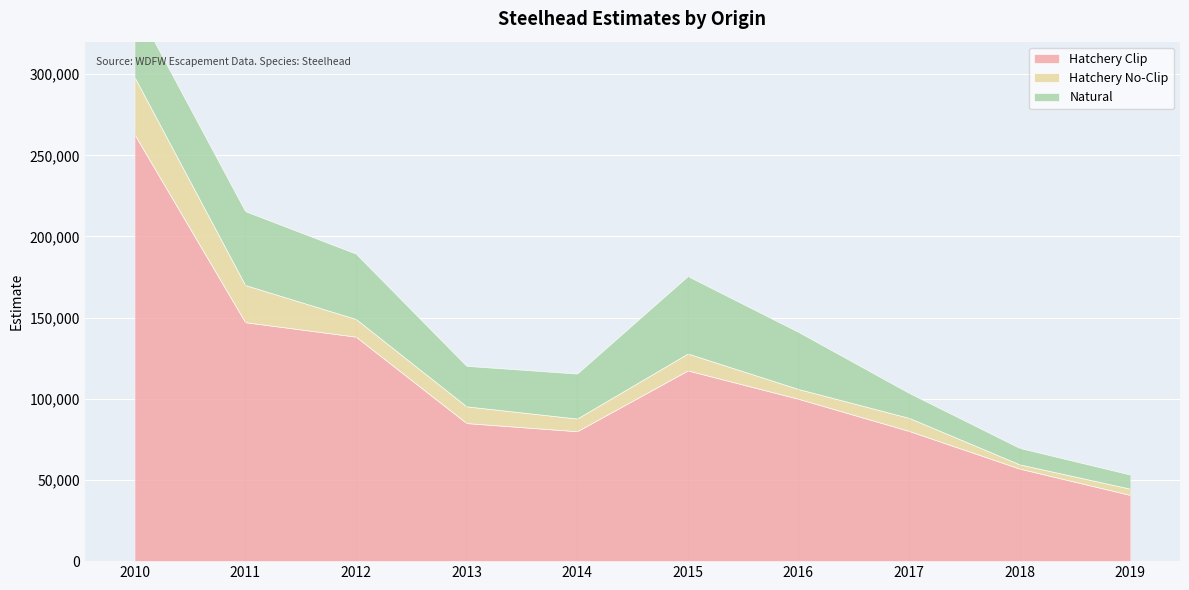

At which category is the sum across all series the highest?

2010